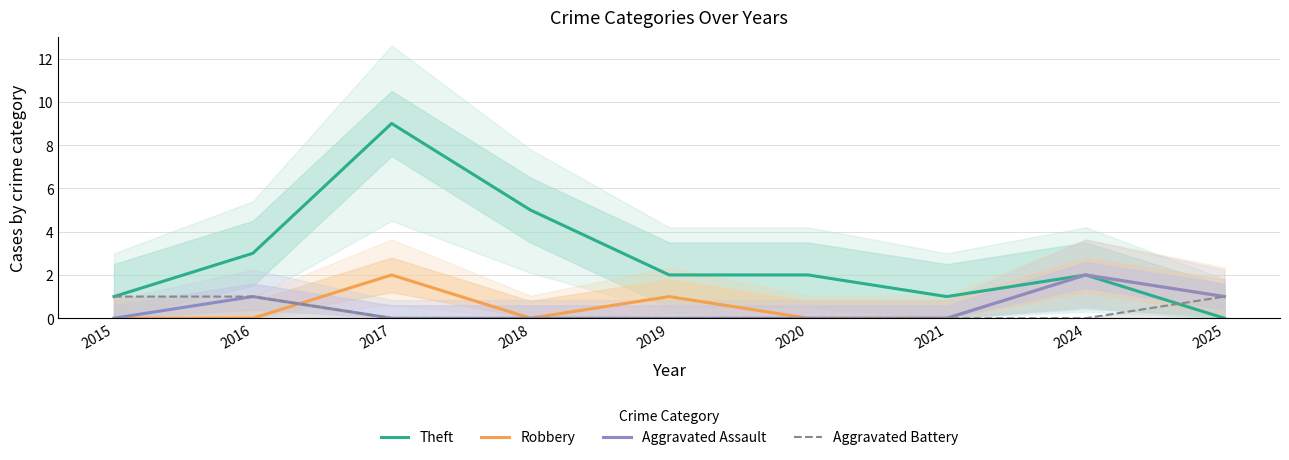

How many distinct data groups are displayed?

4